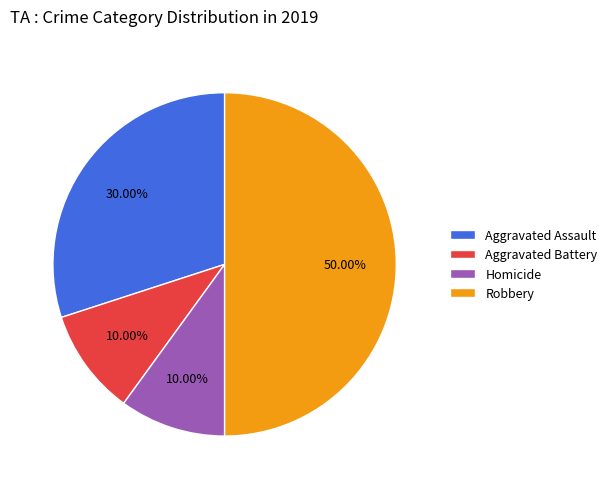

What percentage is the Aggravated Battery slice, to the nearest percent?

10%